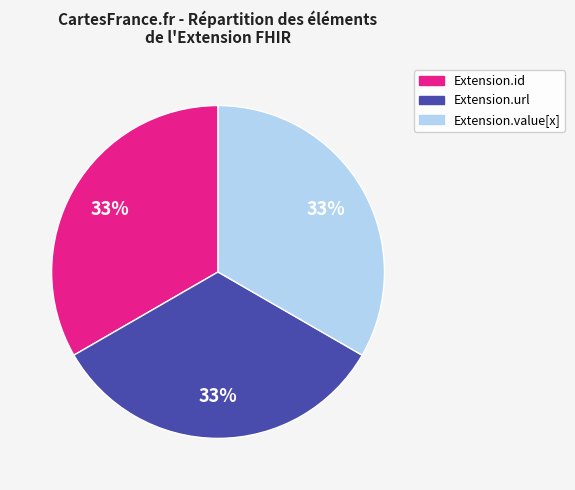

Does any single category account for the majority?

No